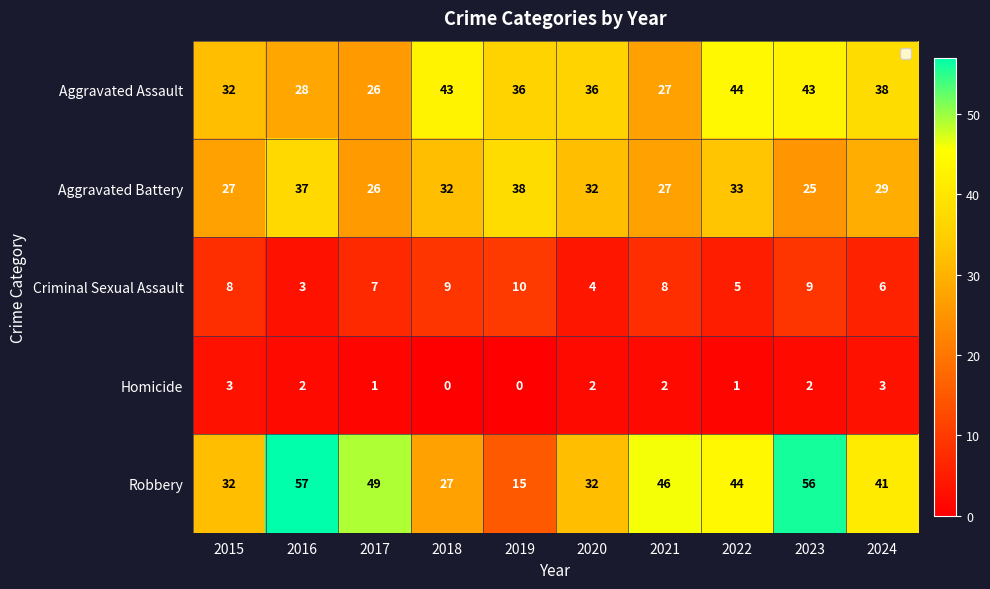

What is the total value across all series at 2015?

102